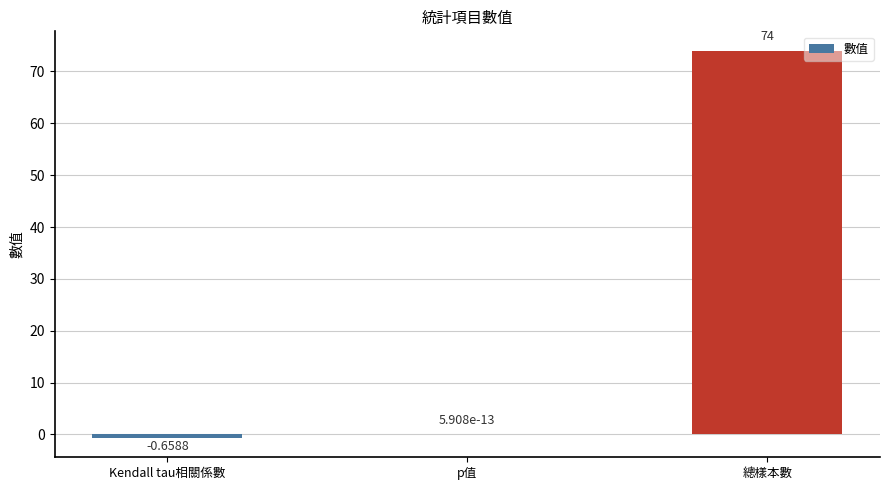

What is the change in value from p值 to 總樣本數?

+74.0